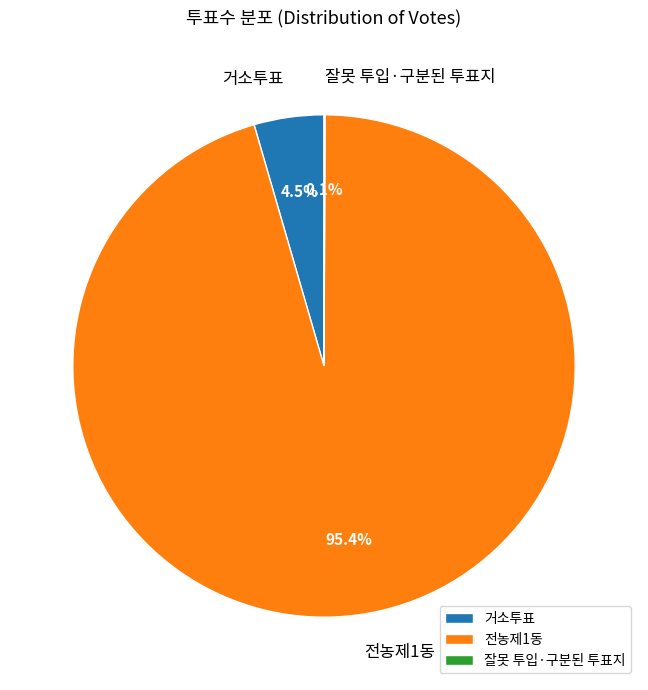

What is the largest slice in the pie chart?

전농제1동